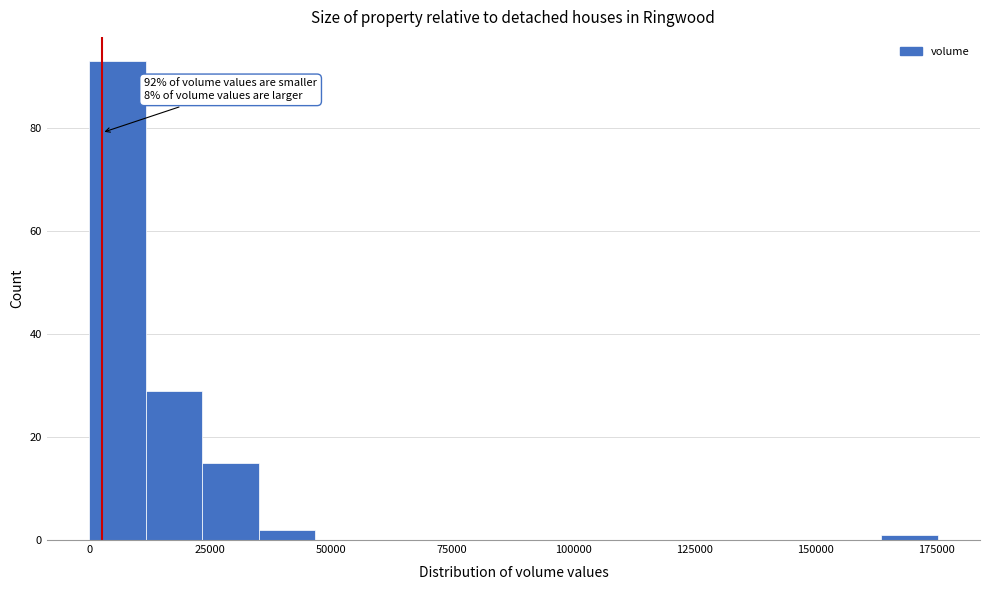

Around what value on the x-axis is the tallest bar? Give the approximate position of its centre, as read against the axis.

5000